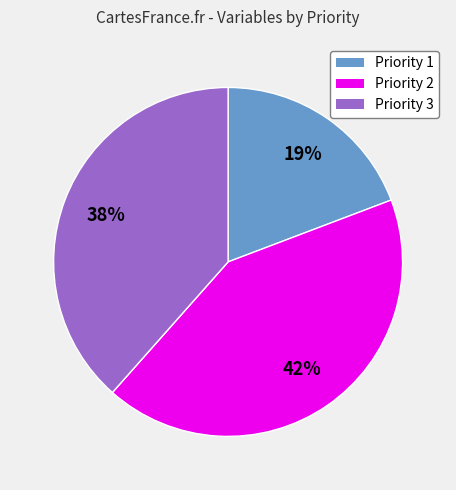

Is there any slice that represents more than half of the pie?

No